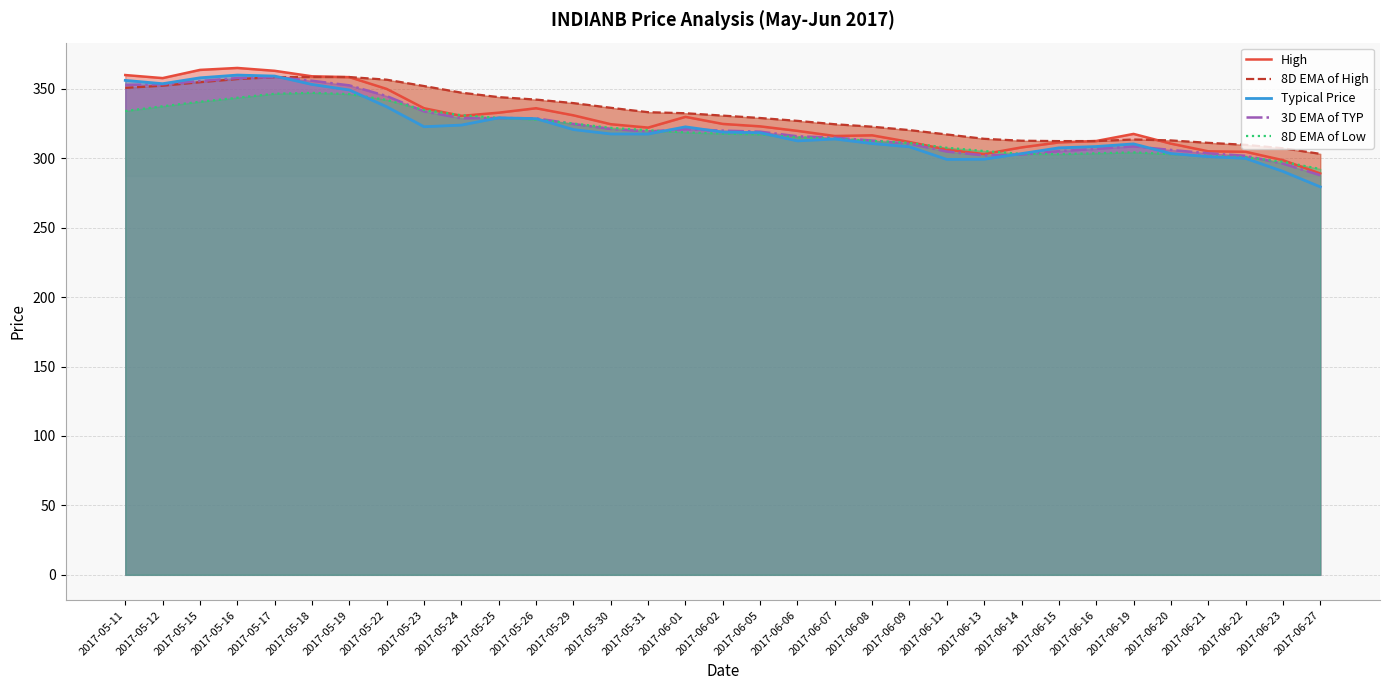

Count the number of categories in the chart.

33